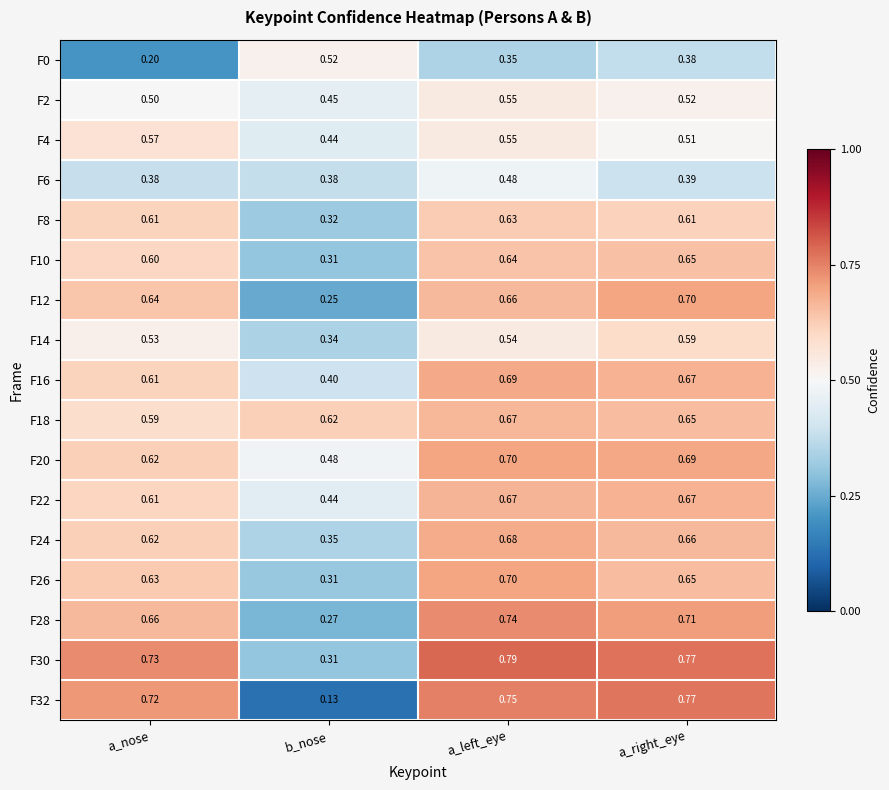

Which category has the lowest value in the F30 series?

b_nose